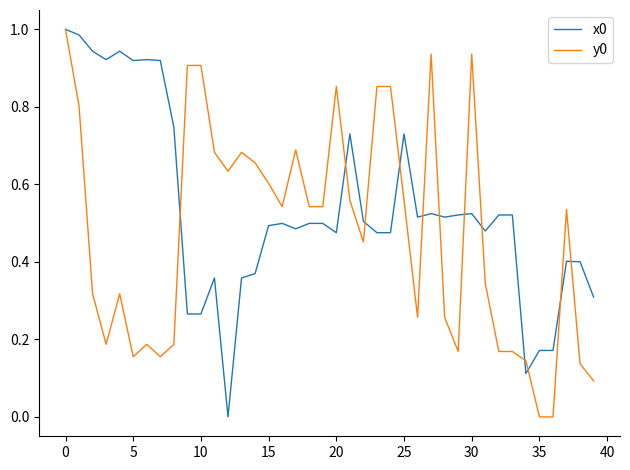

Rank the series by their average value, from lowest to highest.

y0, x0